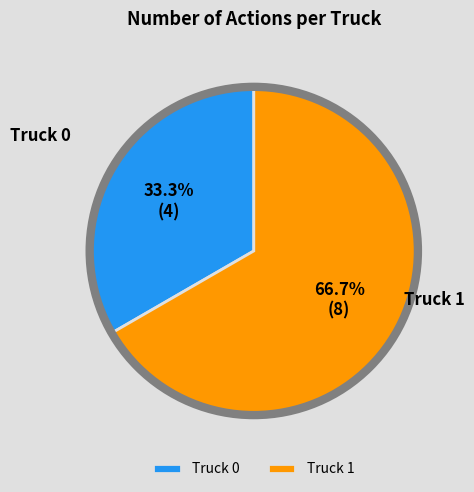

True or false: Truck 0 accounts for 33% of the total.

True